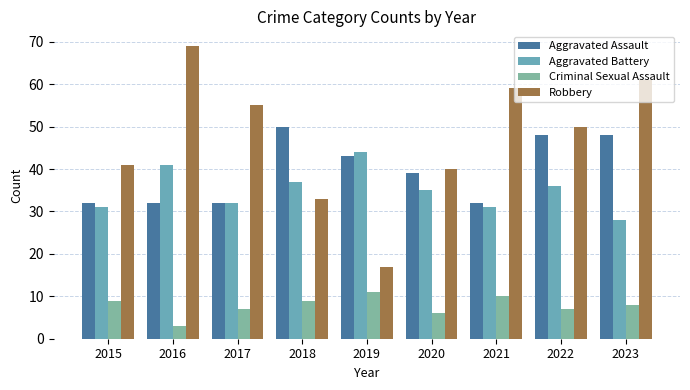

Which label corresponds to the smallest value in the chart?

2016